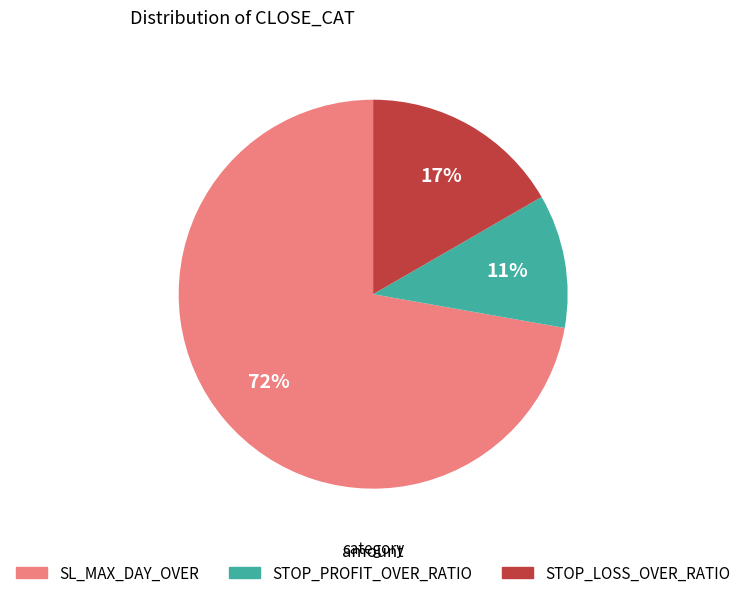

Between STOP_LOSS_OVER_RATIO and SL_MAX_DAY_OVER, which is larger?

SL_MAX_DAY_OVER